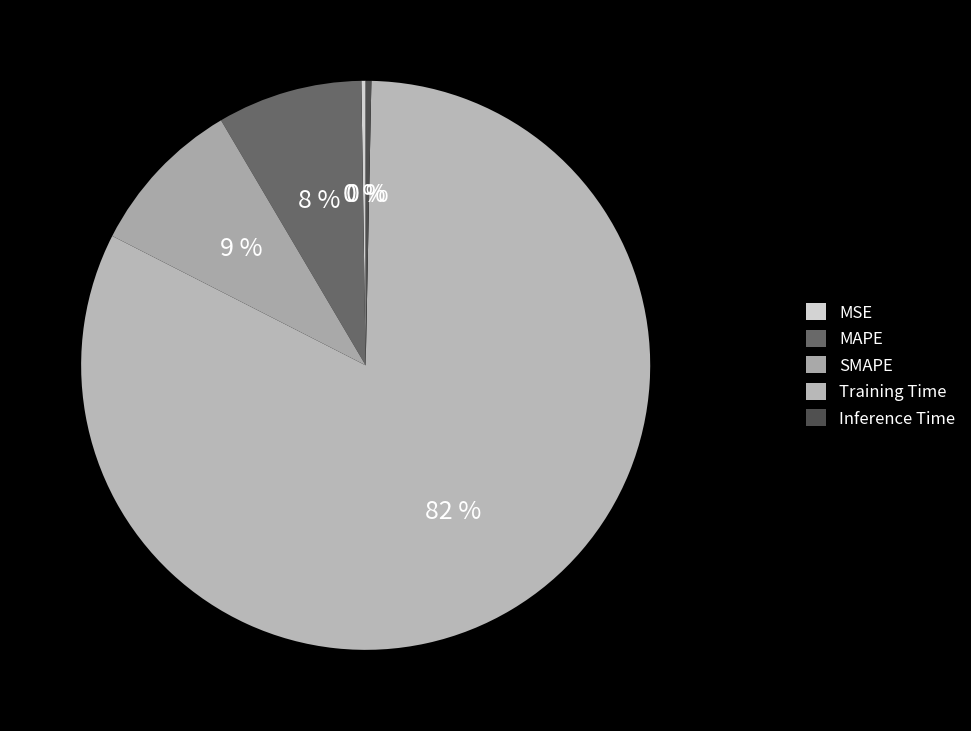

What is the smallest slice in the pie chart?

MSE